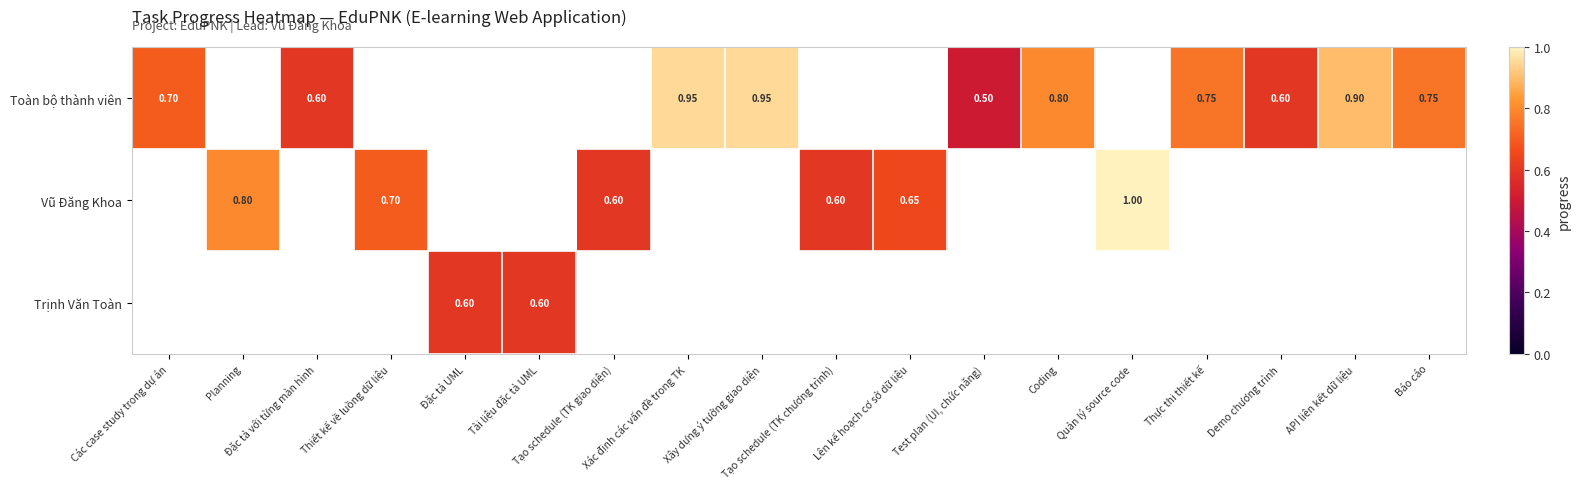

Between API liên kết dữ liệu and Báo cáo, which is larger?

API liên kết dữ liệu